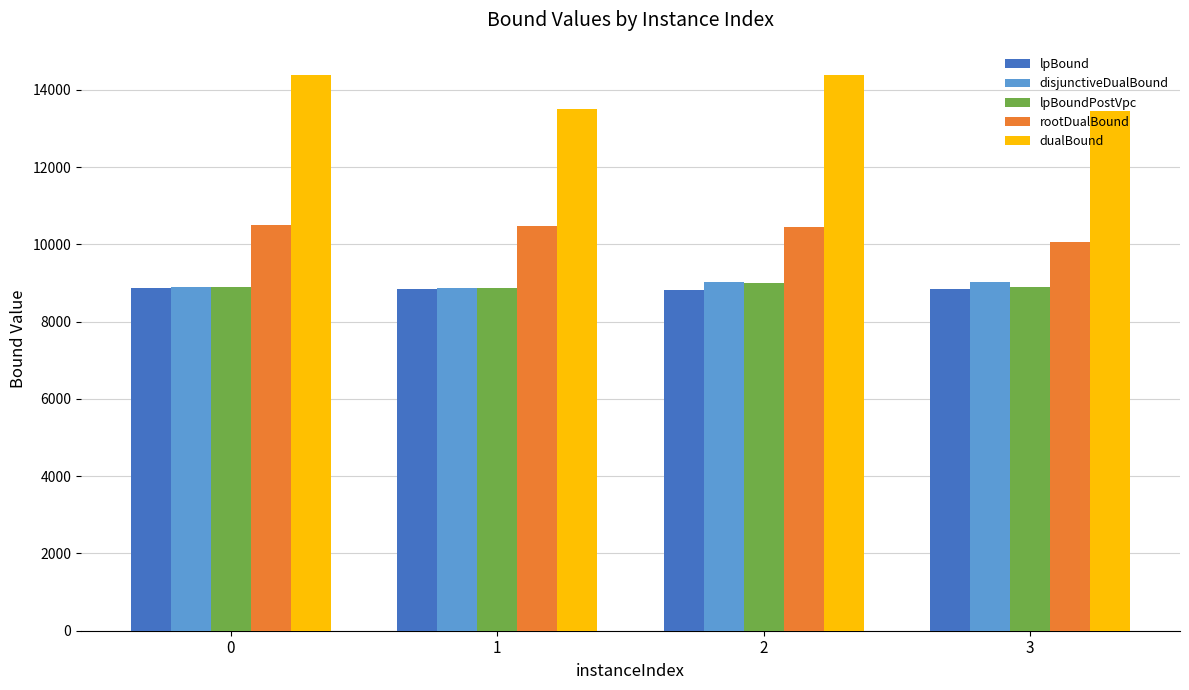

True or false: rootDualBound has a value of 10465.4 at 1.

True